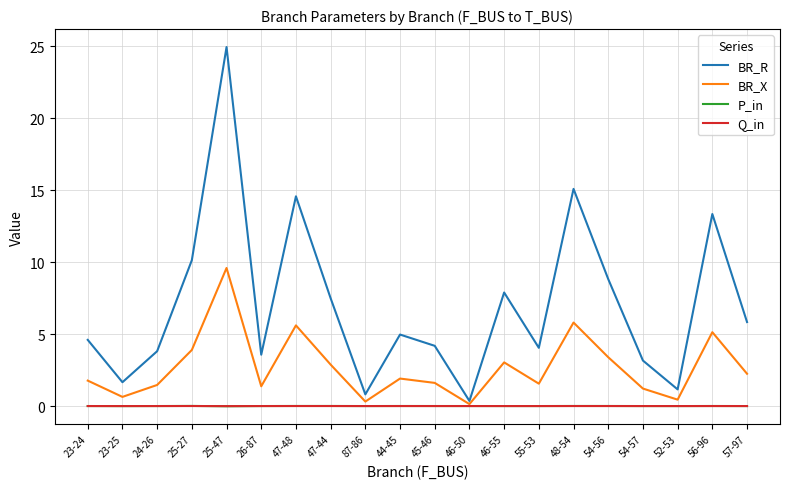

At which category is the sum across all series the highest?

25-47